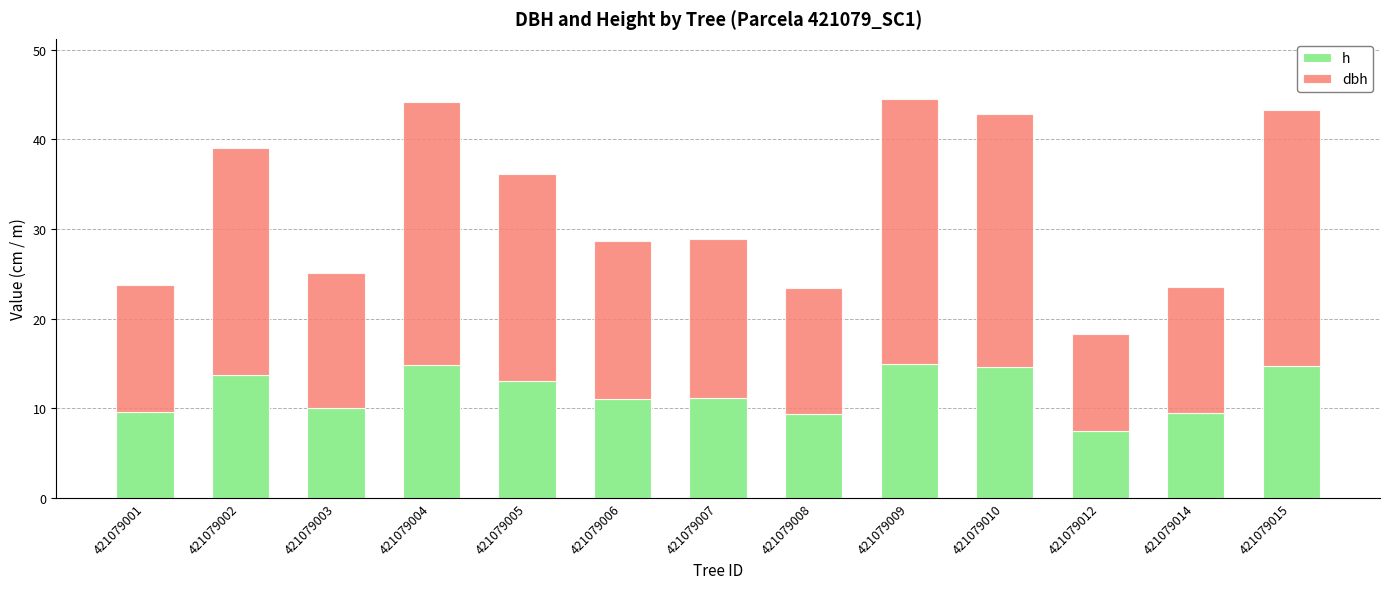

The value of h at 421079001 is 9.6. True or false?

True